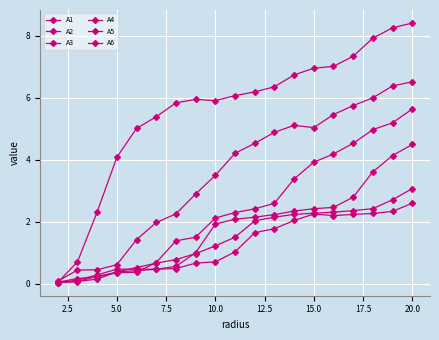

Which series ends up on top after the final intersection of A2 and A1?

A2